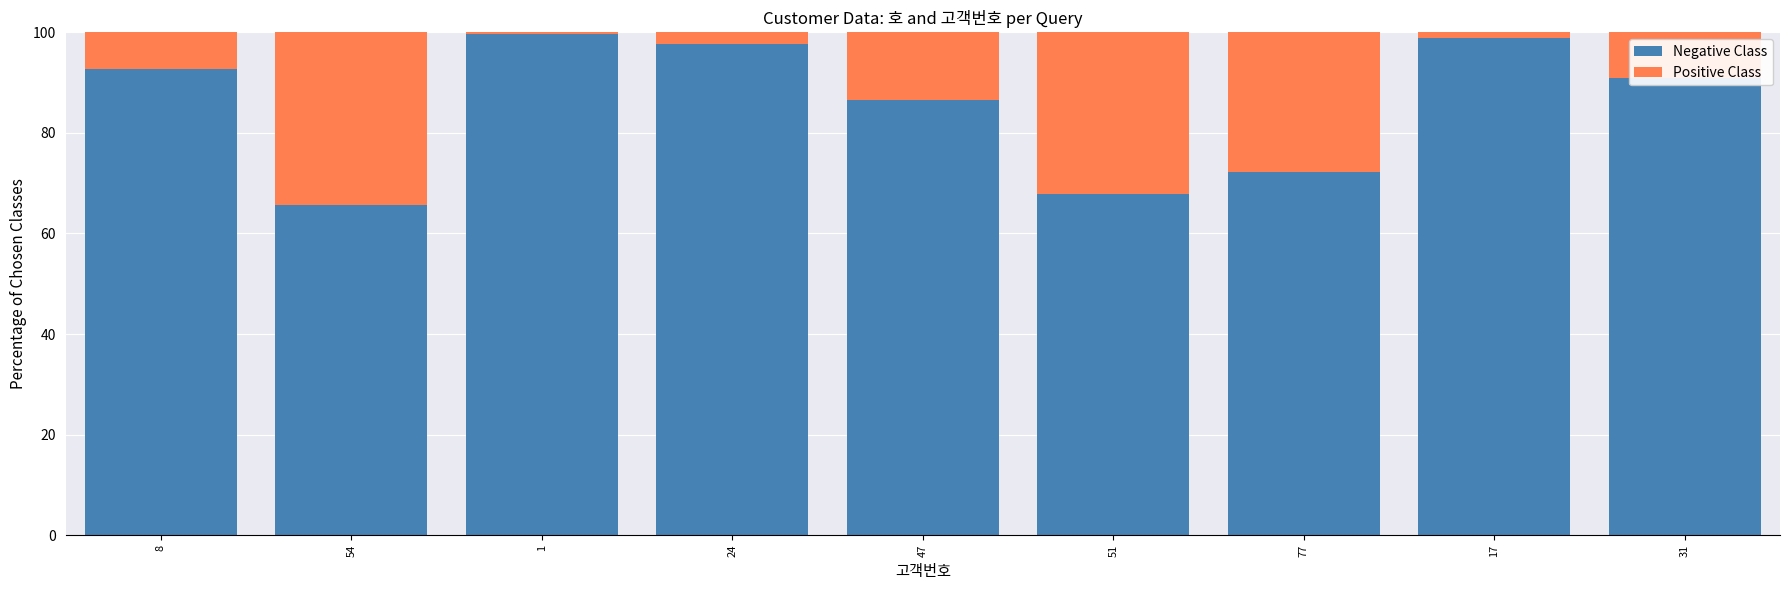

True or false: Negative Class has a value of 98.9 at 17.

True